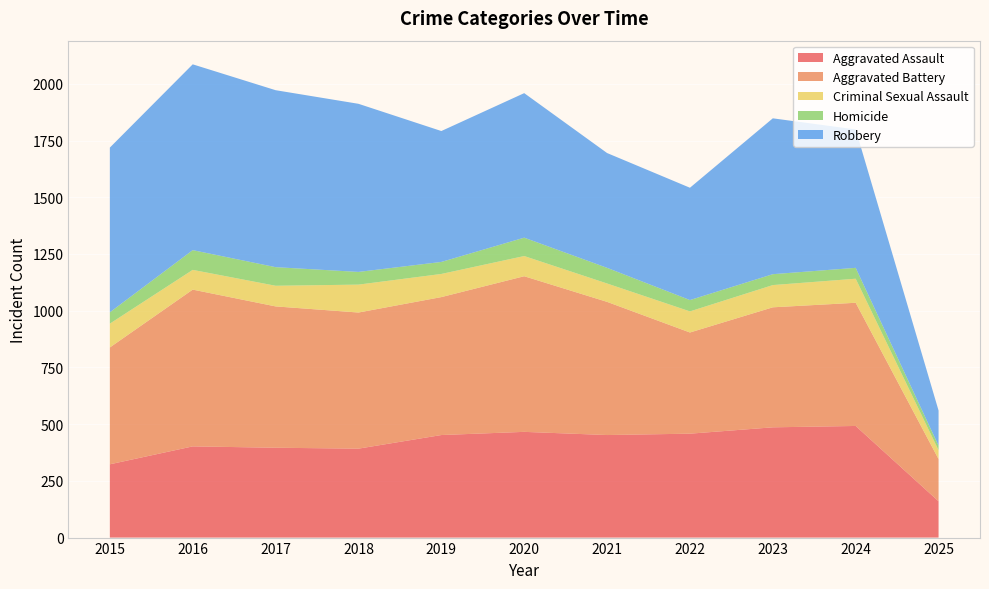

Reading left to right, transcribe all the data shown in this chart.

Aggravated Assault: 323	402	396	392	452	466	452	458	486	492	160
Aggravated Battery: 515	691	623	600	608	686	587	446	529	543	186
Criminal Sexual Assault: 105	87	91	123	102	89	81	93	98	106	39
Homicide: 50	87	82	56	53	81	69	50	48	48	20
Robbery: 726	819	780	741	577	637	506	495	687	610	155